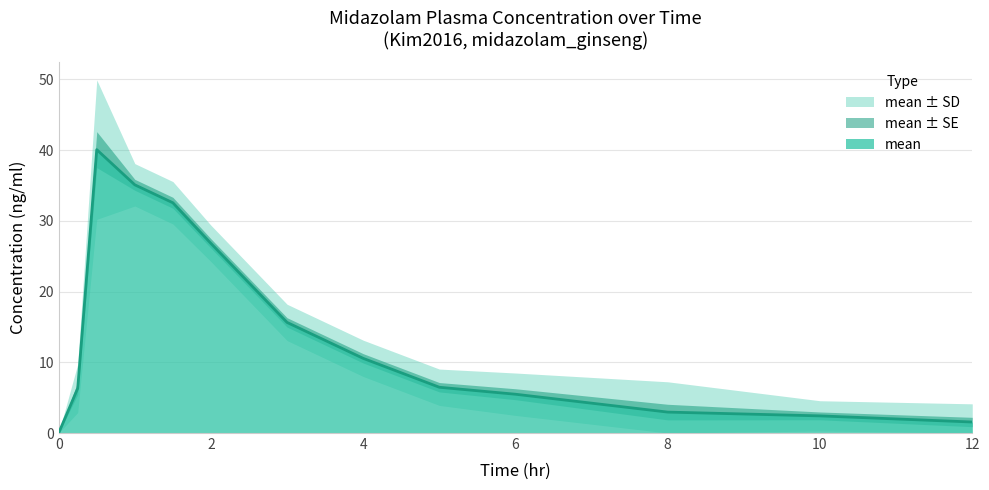

At which category is the sum across all series the highest?

0.5